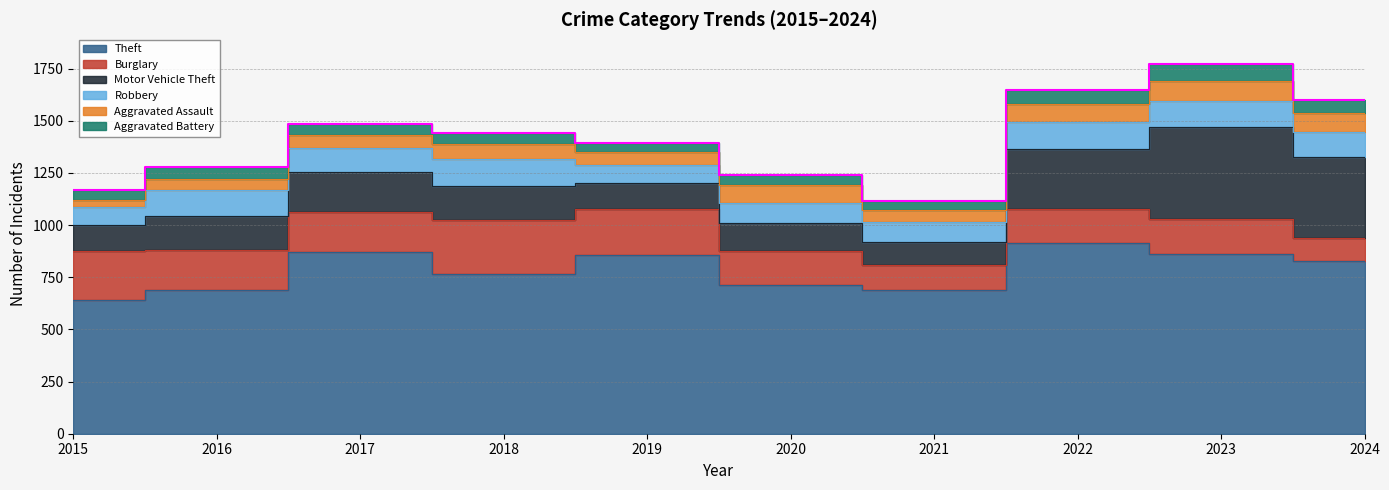

What is the average value of the Motor Vehicle Theft series?

214